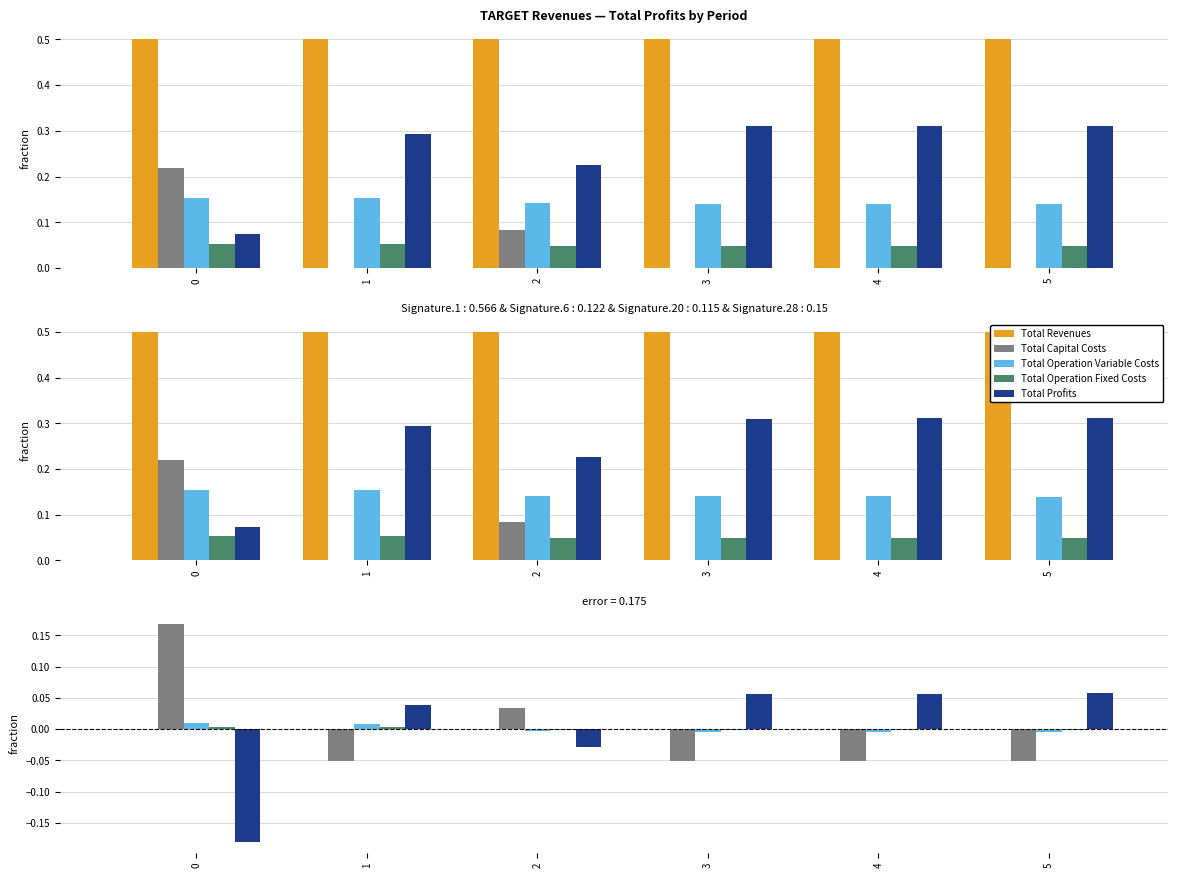

The Total Operation Fixed Costs series shows -0.0 at 2. True or false?

False